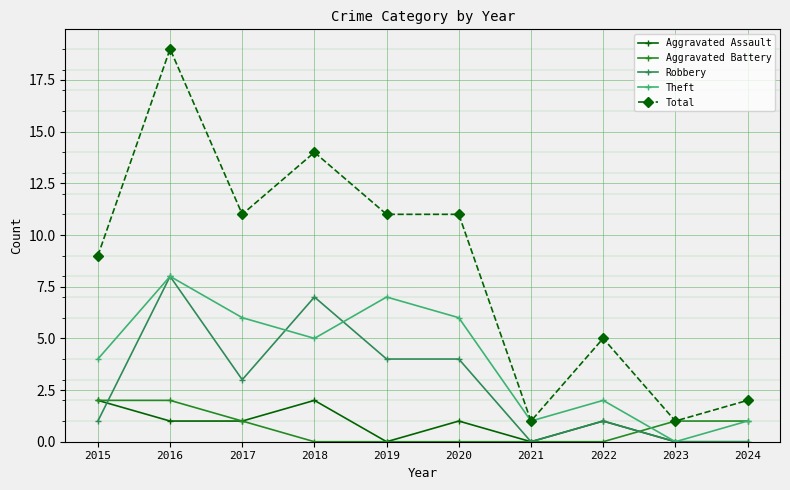

What is the spread (max minus min) of values at 2019?

11